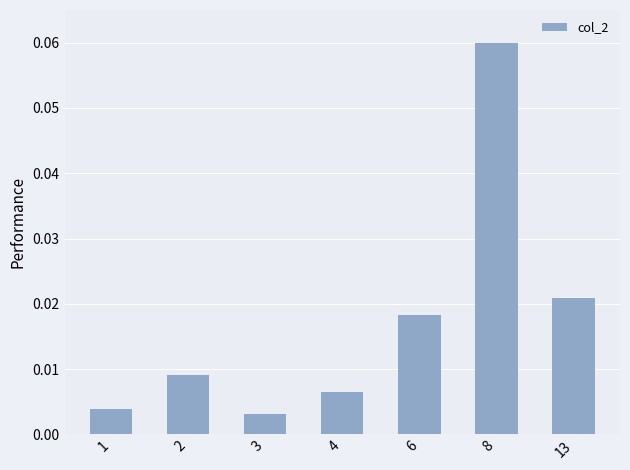

Which category has the highest value across all series?

8